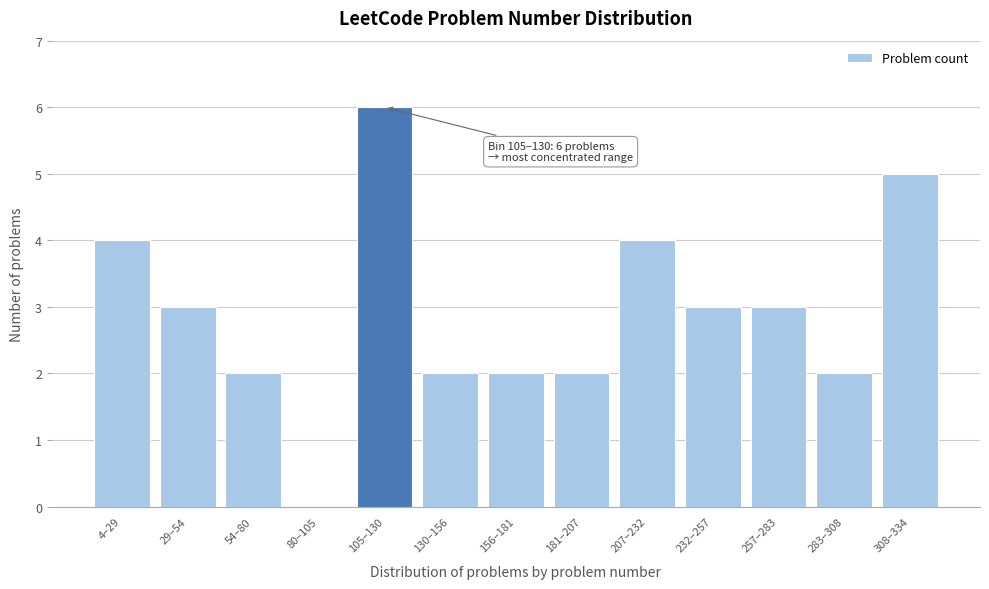

Reading left to right, extract all data points from this chart.

4–29=4	29–54=3	54–80=2	80–105=0	105–130=6	130–156=2	156–181=2	181–207=2	207–232=4	232–257=3	257–283=3	283–308=2	308–334=5